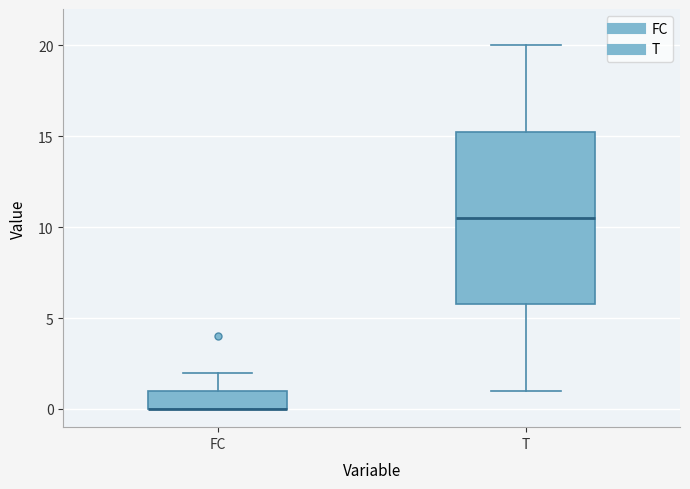

Reading left to right, read every box against the y-axis: the position of its median line, the range the box covers, and the ends of its whiskers. The values are not printed on the chart, so give them approximately, as read against the axis.

FC: median 0.0 (drawn on the box's lower edge), box 0.0 to 1.0, whiskers 0.0 to 2.0
T: median 10.5, box 6.0 to 15.5, whiskers 1.0 to 20.0